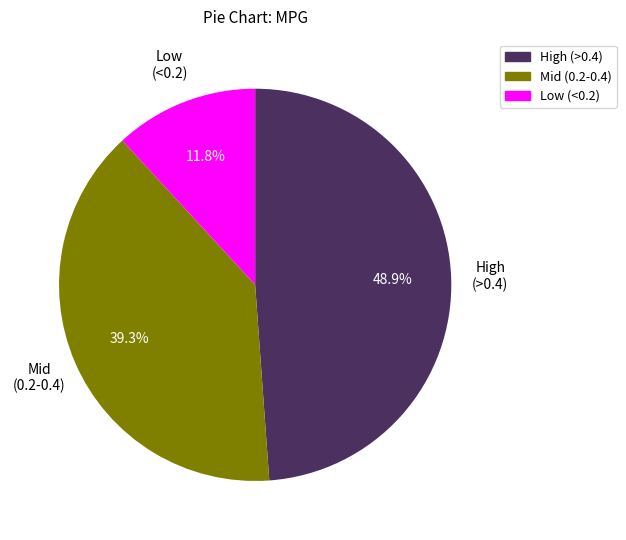

To the nearest percent, what is the difference between the largest and smallest slice percentages?

37%